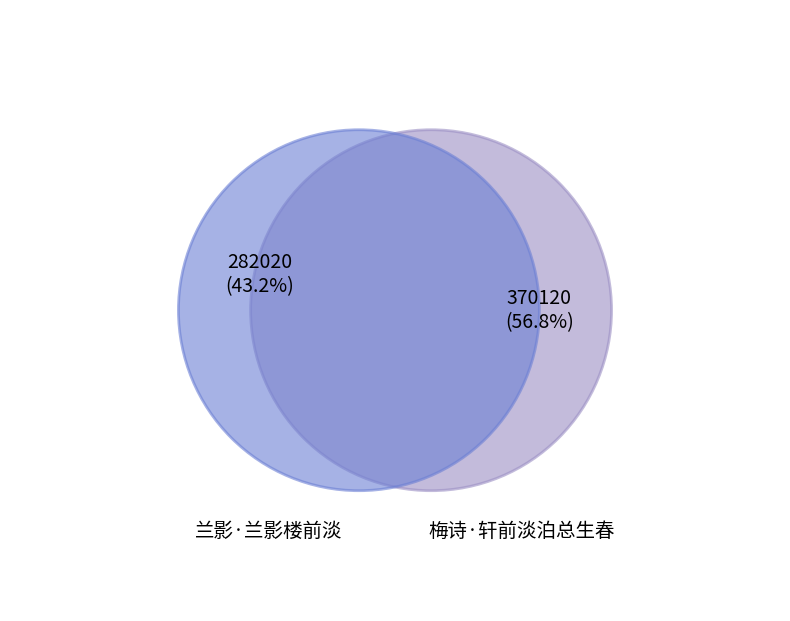

Does 梅诗·轩前淡泊总生春 represent more than half of the total?

Yes